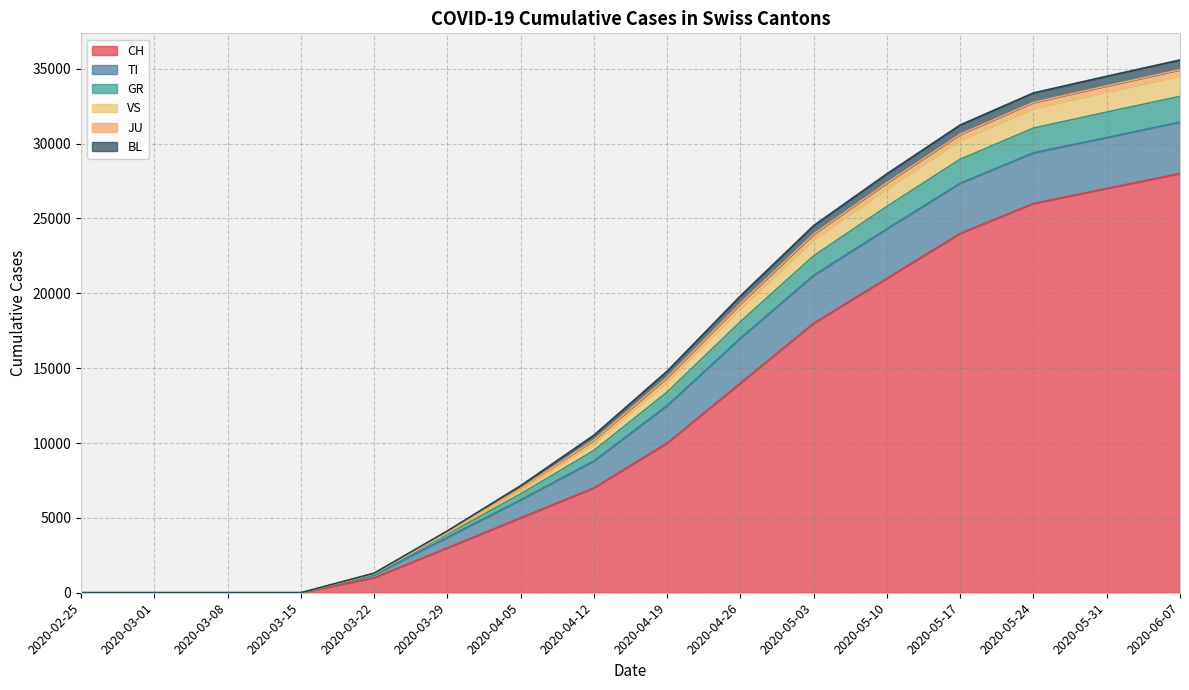

What is the difference between the maximum and minimum values in the CH series?

28000